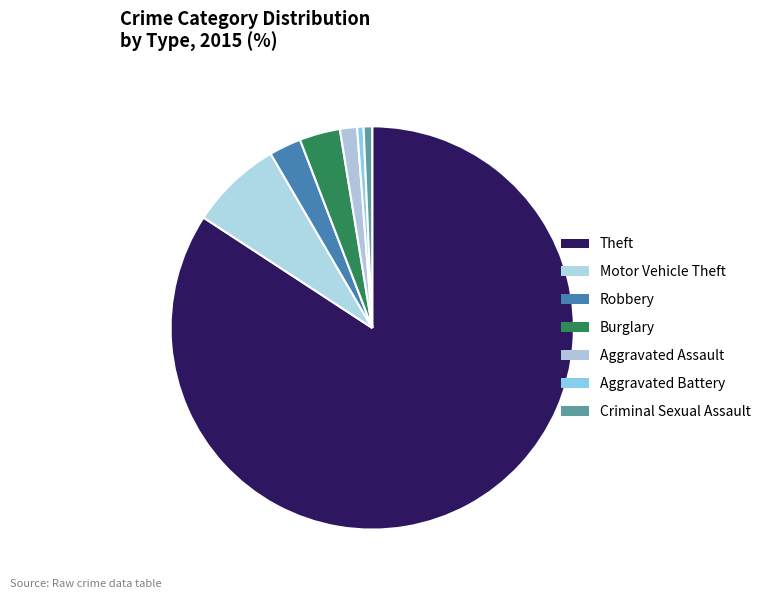

Count the number of slices in the pie.

7